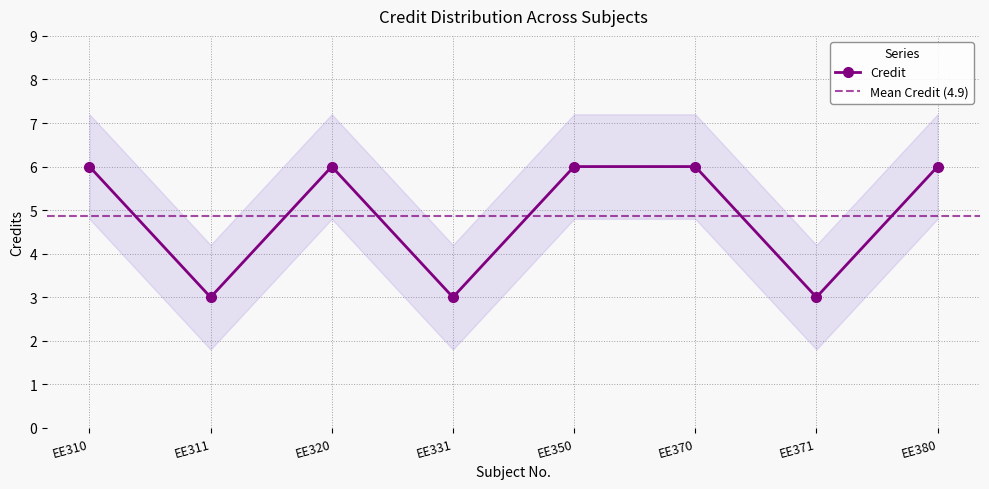

The value at EE350 is 8. True or false?

False